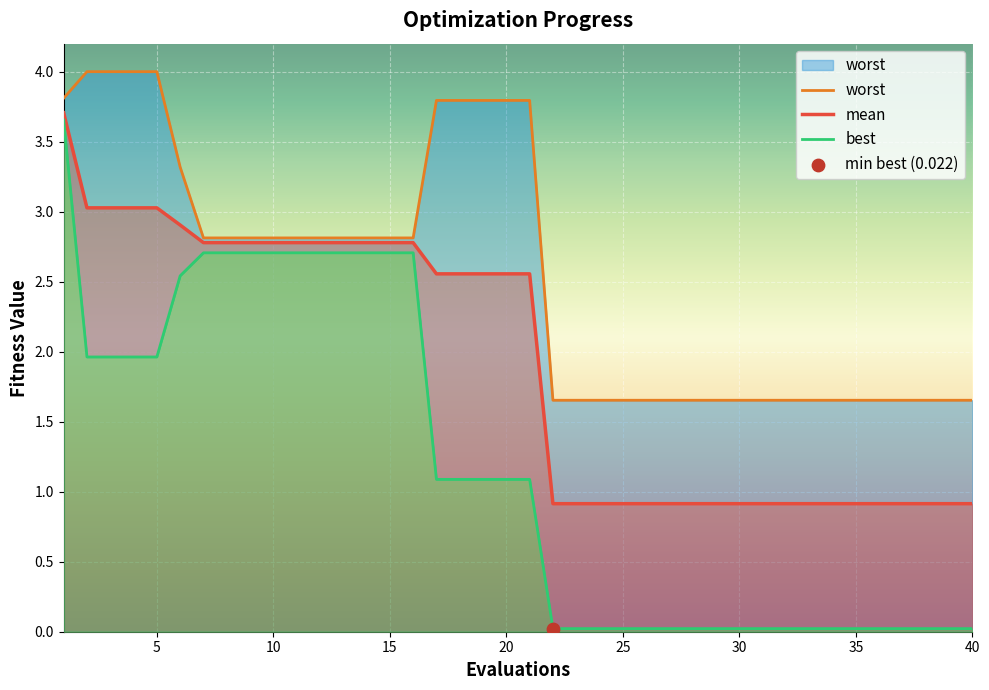

At how many categories does at least one series exceed 3?

11